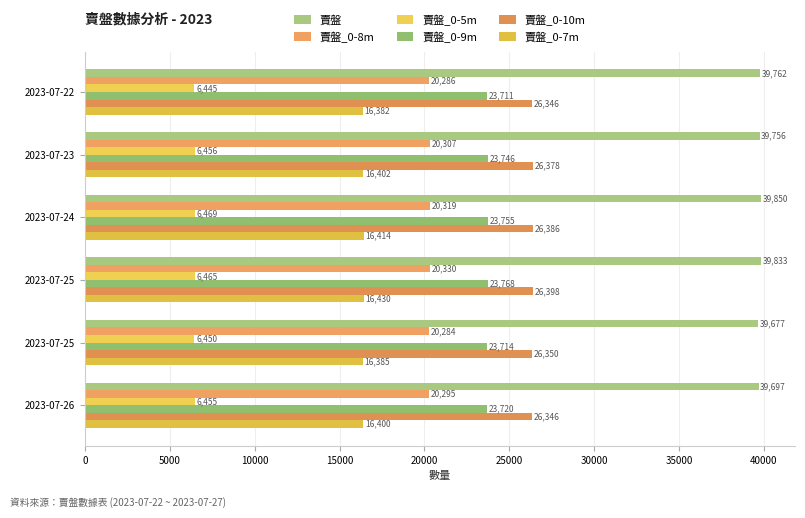

List the series in order of their peak value, highest first.

賣盤, 賣盤_0-10m, 賣盤_0-9m, 賣盤_0-8m, 賣盤_0-7m, 賣盤_0-5m